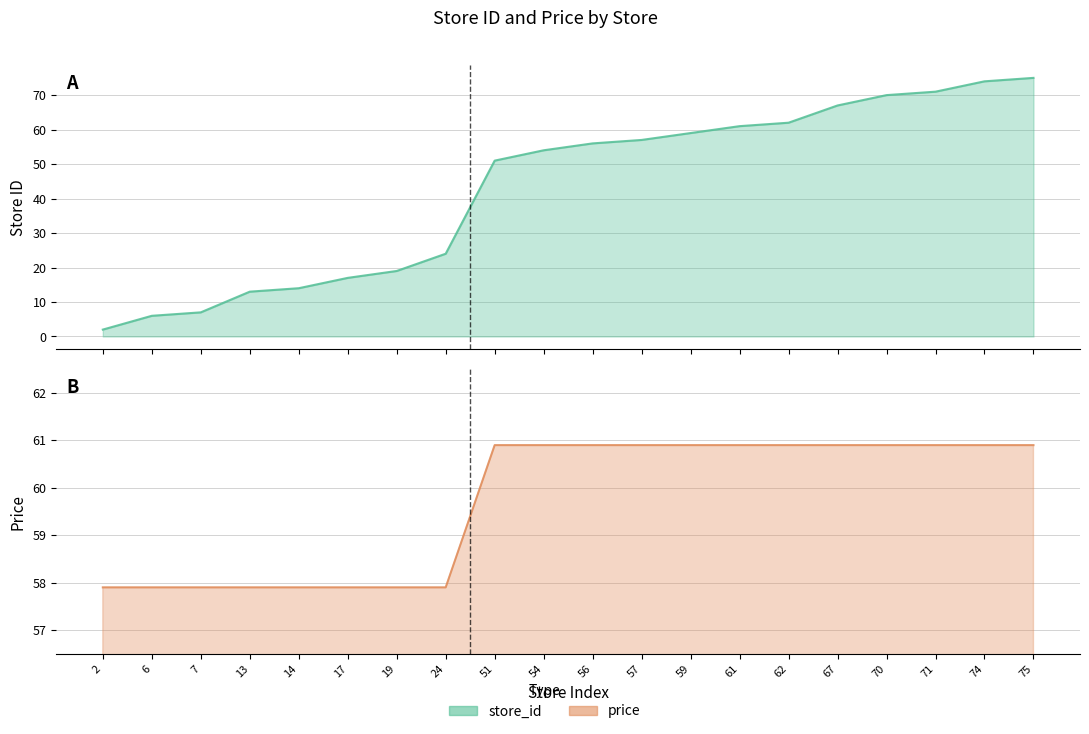

Which series changed the most between 17 and 61?

store_id